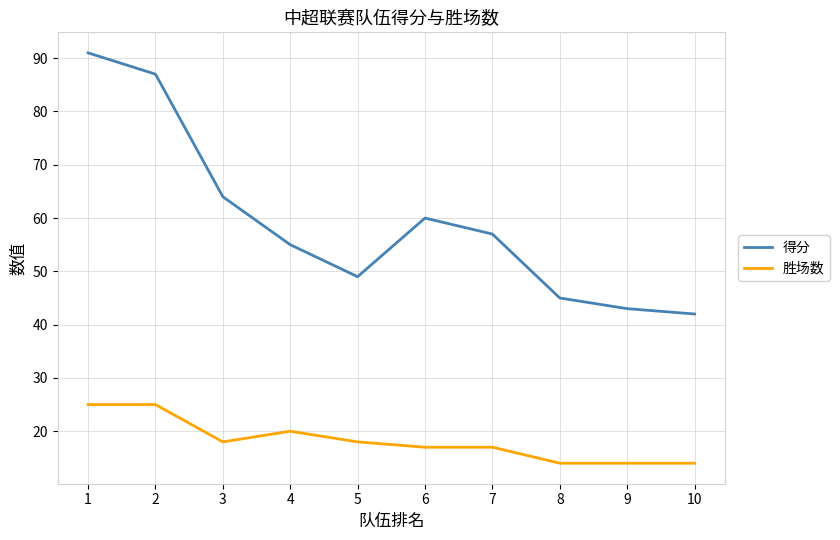

List the series in order of their overall mean, lowest first.

胜场数, 得分